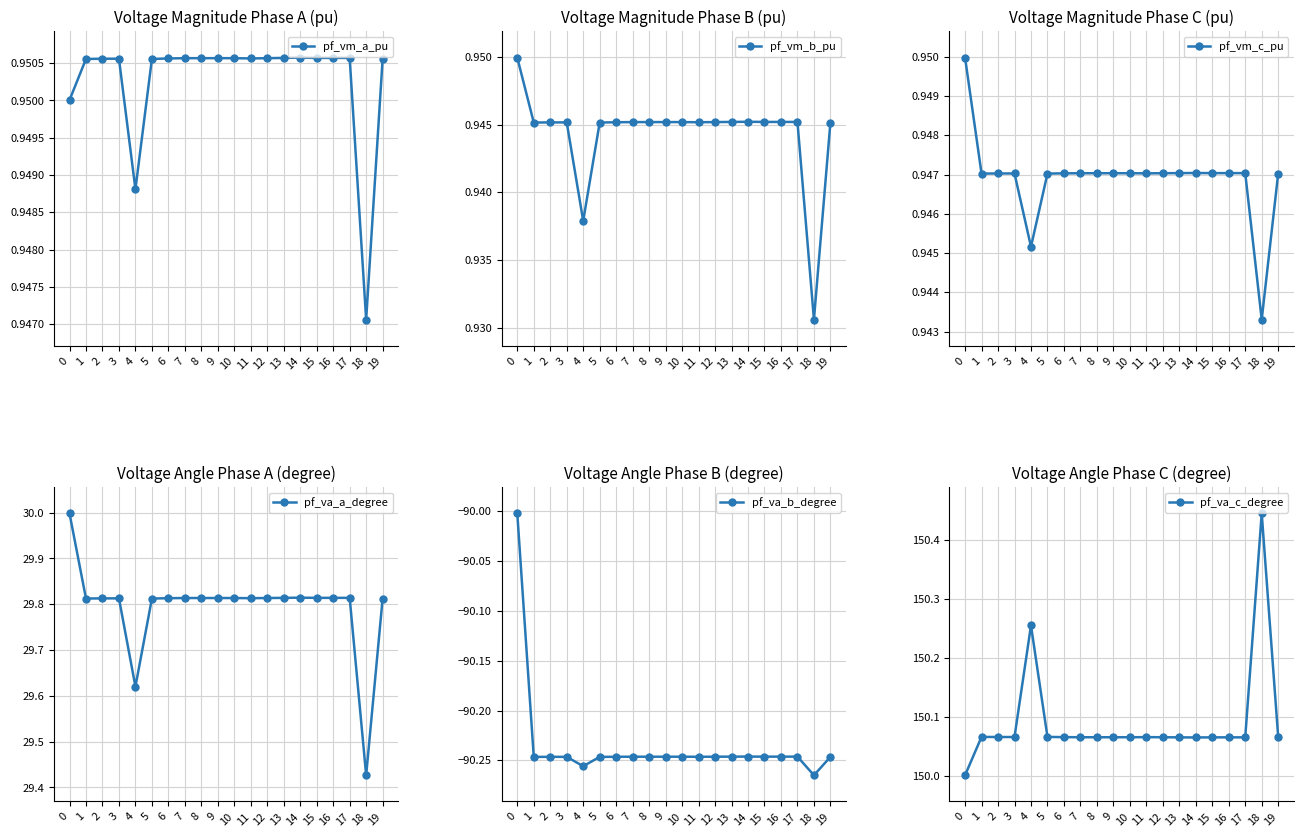

Rank the series by their maximum value, from highest to lowest.

pf_va_c_degree, pf_va_a_degree, pf_vm_a_pu, pf_vm_c_pu, pf_vm_b_pu, pf_va_b_degree